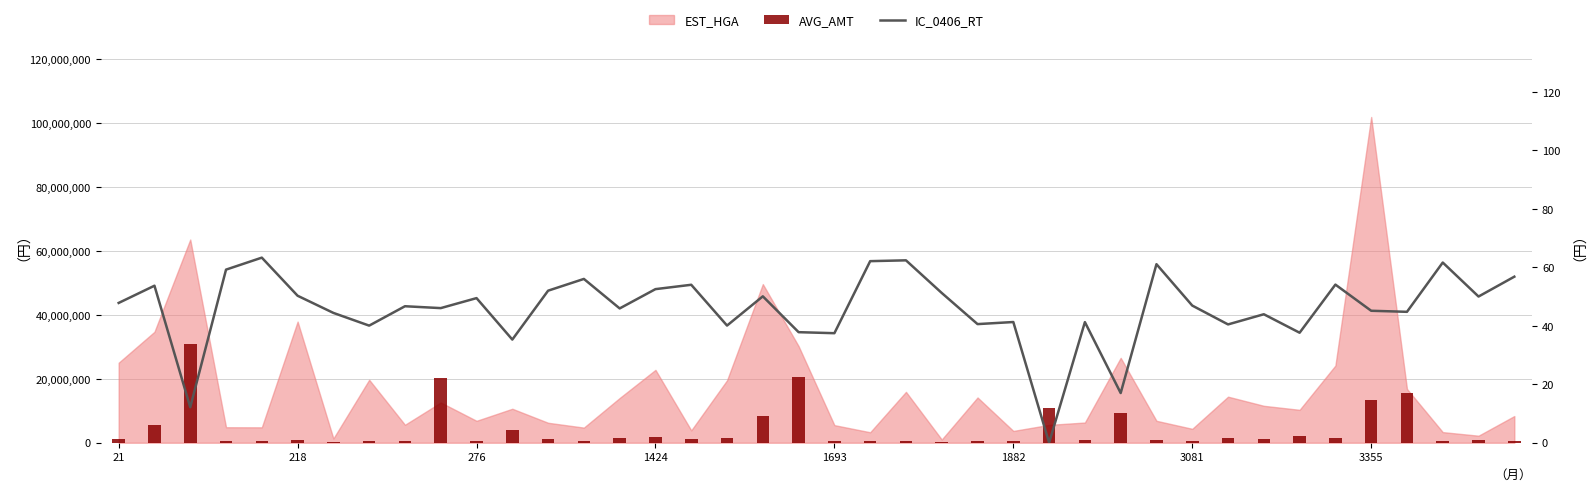

At which label is AVG_AMT closest to 15512400?

36